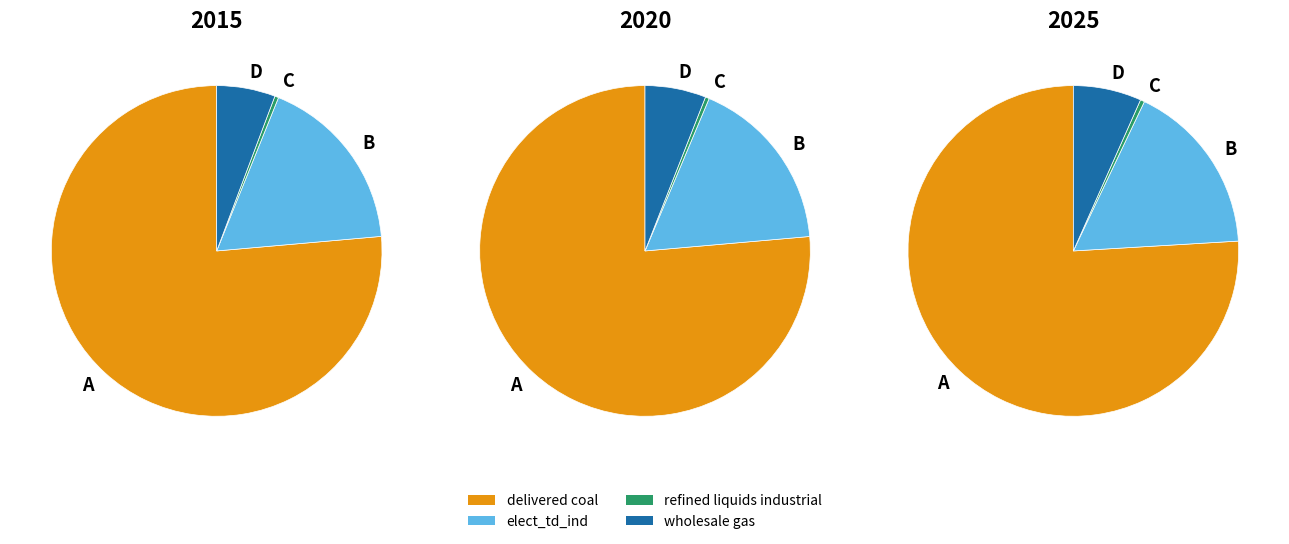

To the nearest percent, what is the difference between the largest and smallest slice percentages?

76%